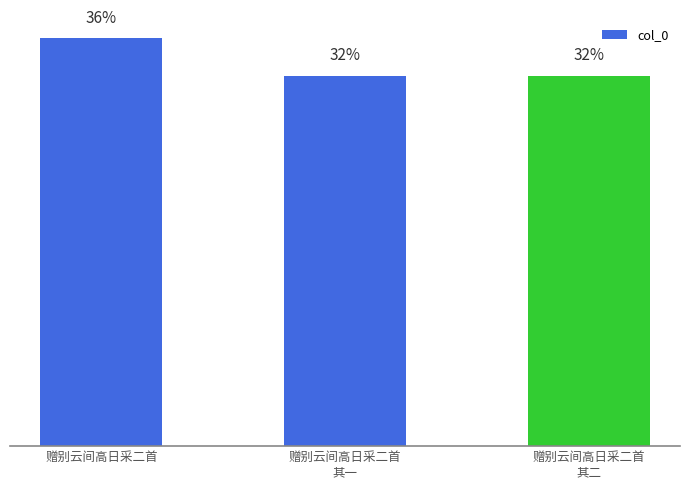

Does the chart contain any negative values?

No